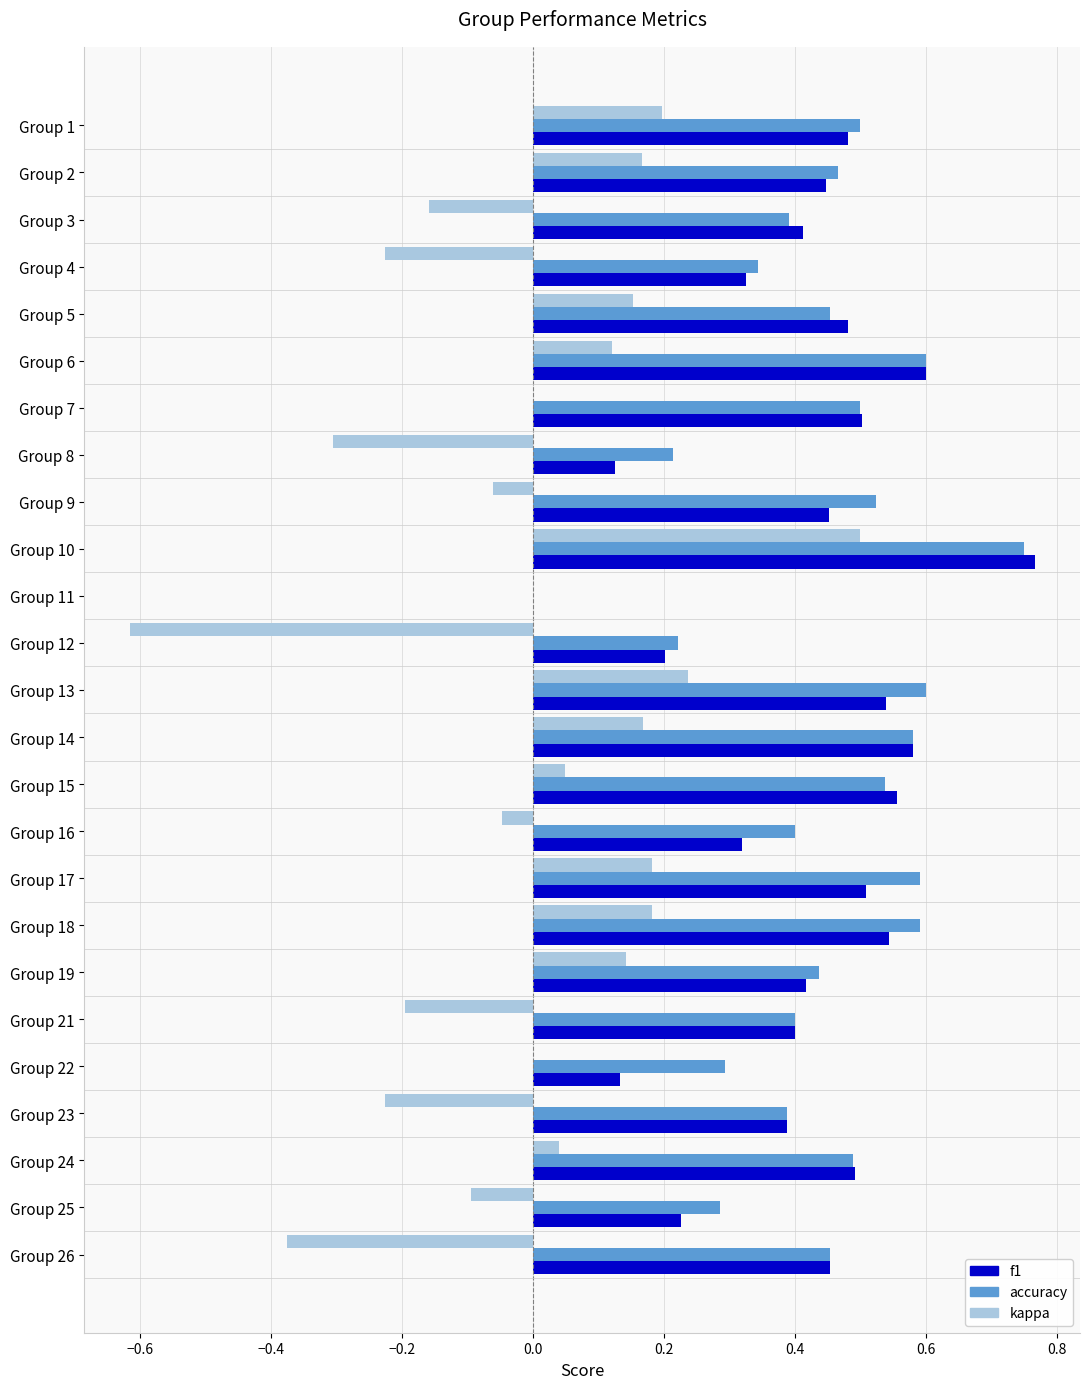

Is it true that kappa equals 0.0 at Group 22?

True